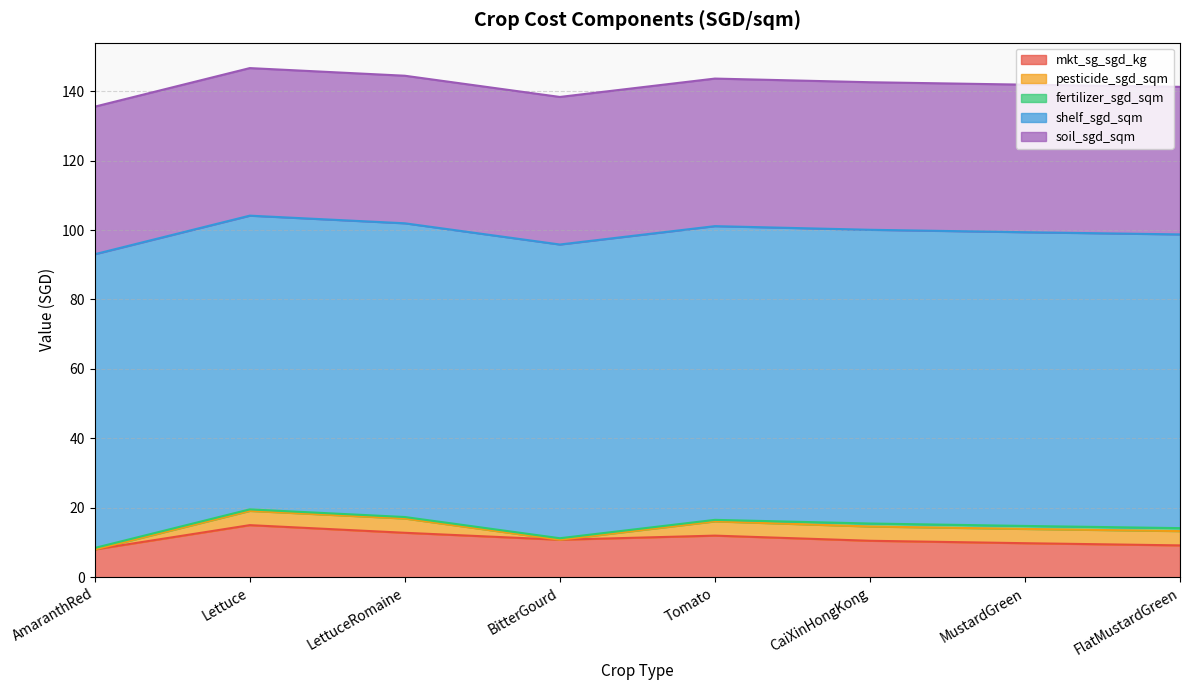

Rank the categories by pesticide_sgd_sqm value from lowest to highest.

AmaranthRed, BitterGourd, Lettuce, LettuceRomaine, Tomato, CaiXinHongKong, MustardGreen, FlatMustardGreen